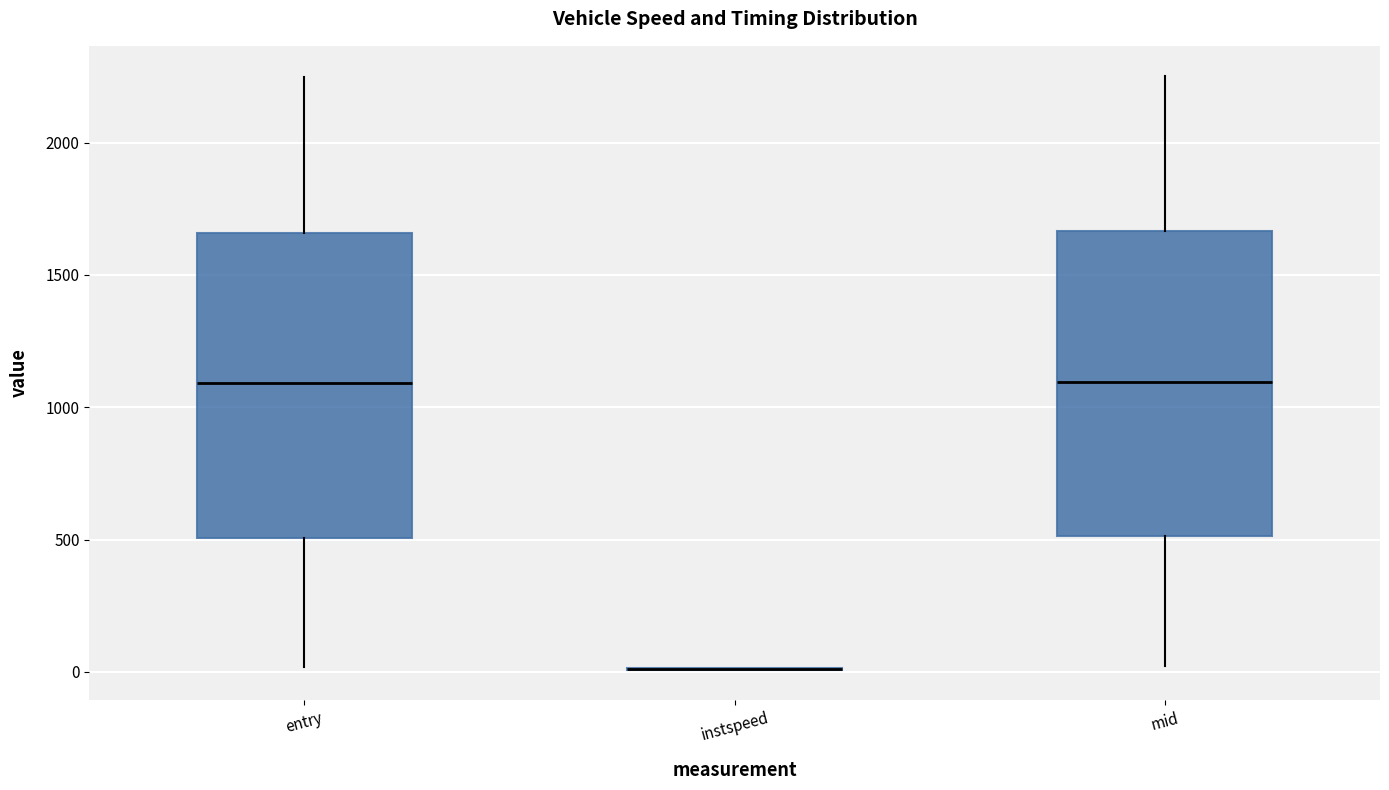

Where is the upper edge of the box for mid on the y-axis? The values are not printed on the chart, so give them approximately, as read against the axis.

1650